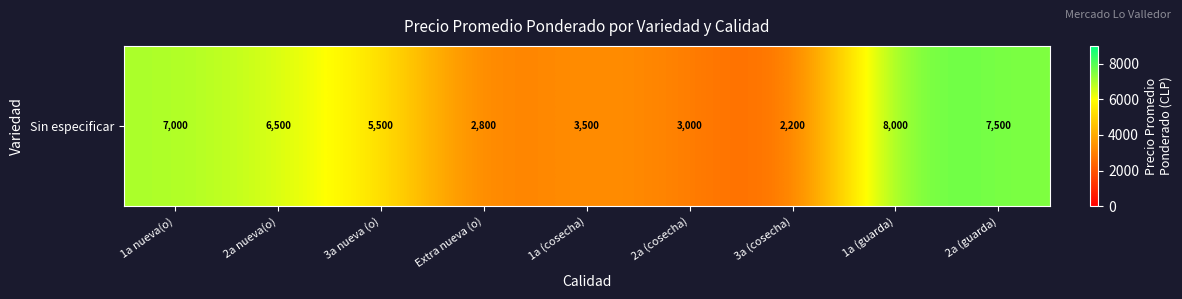

What is the smallest value displayed?

2200